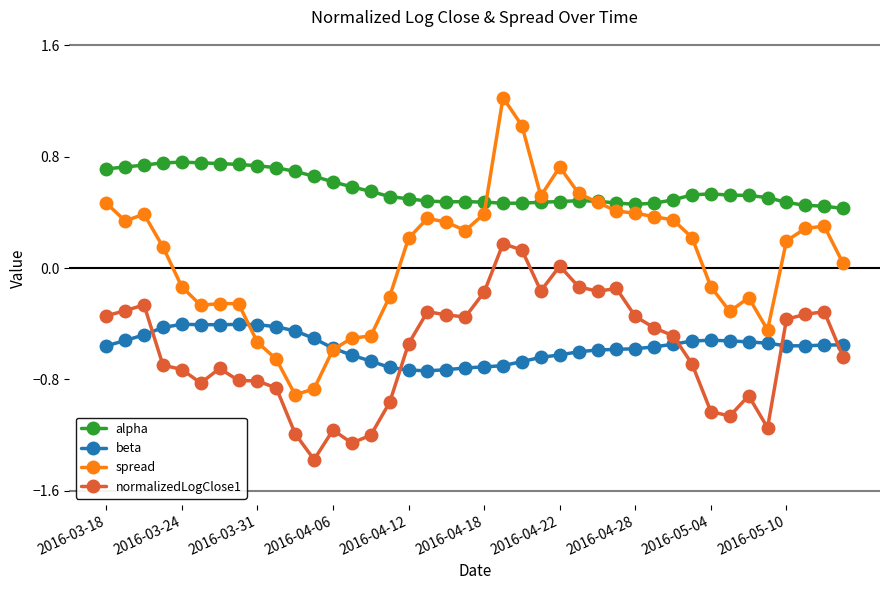

True or false: normalizedLogClose1 has more than 0 interior local peaks.

True